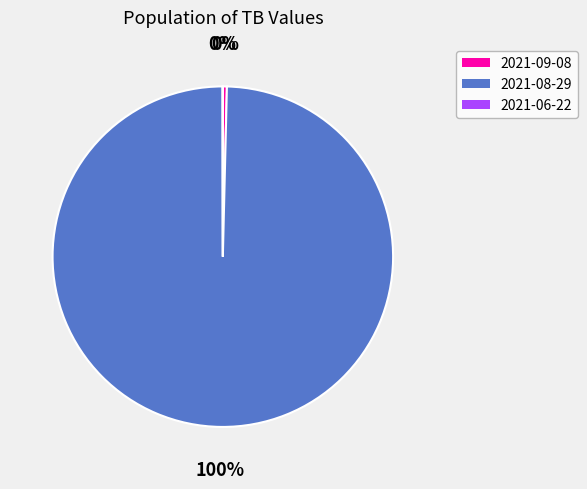

Which category accounts for the majority?

2021-08-29